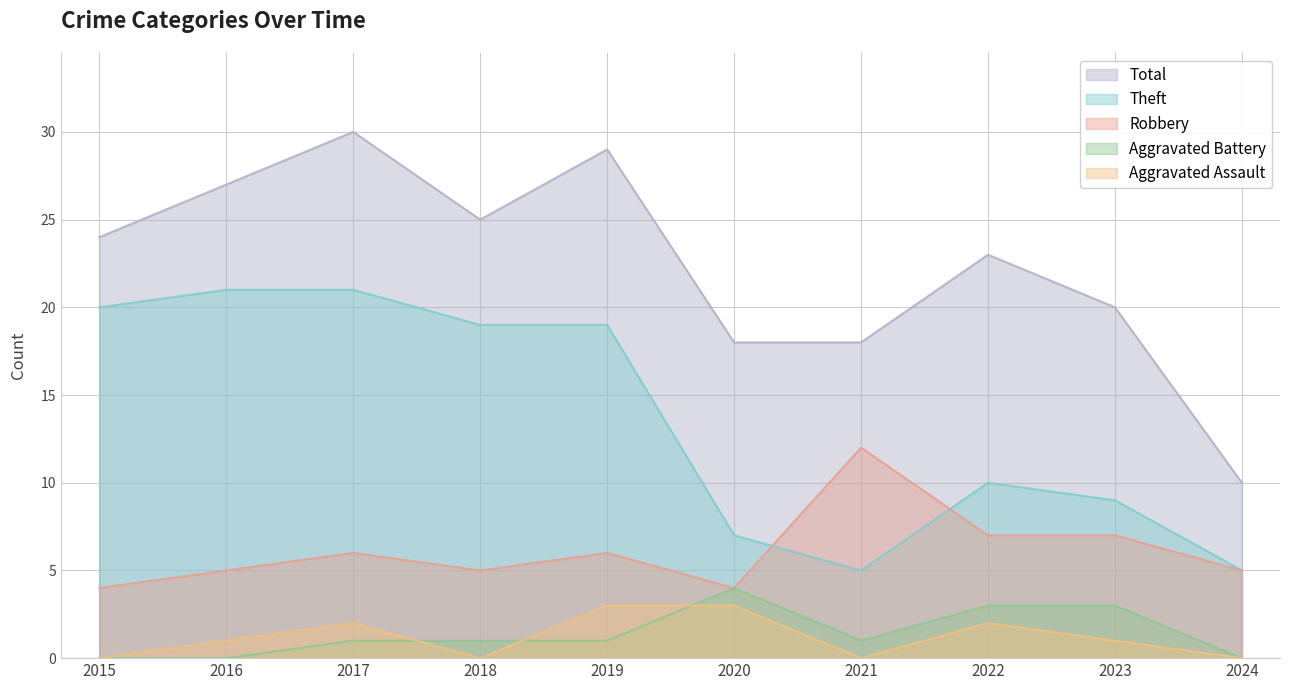

What is the spread (max minus min) of values at 2022?

21